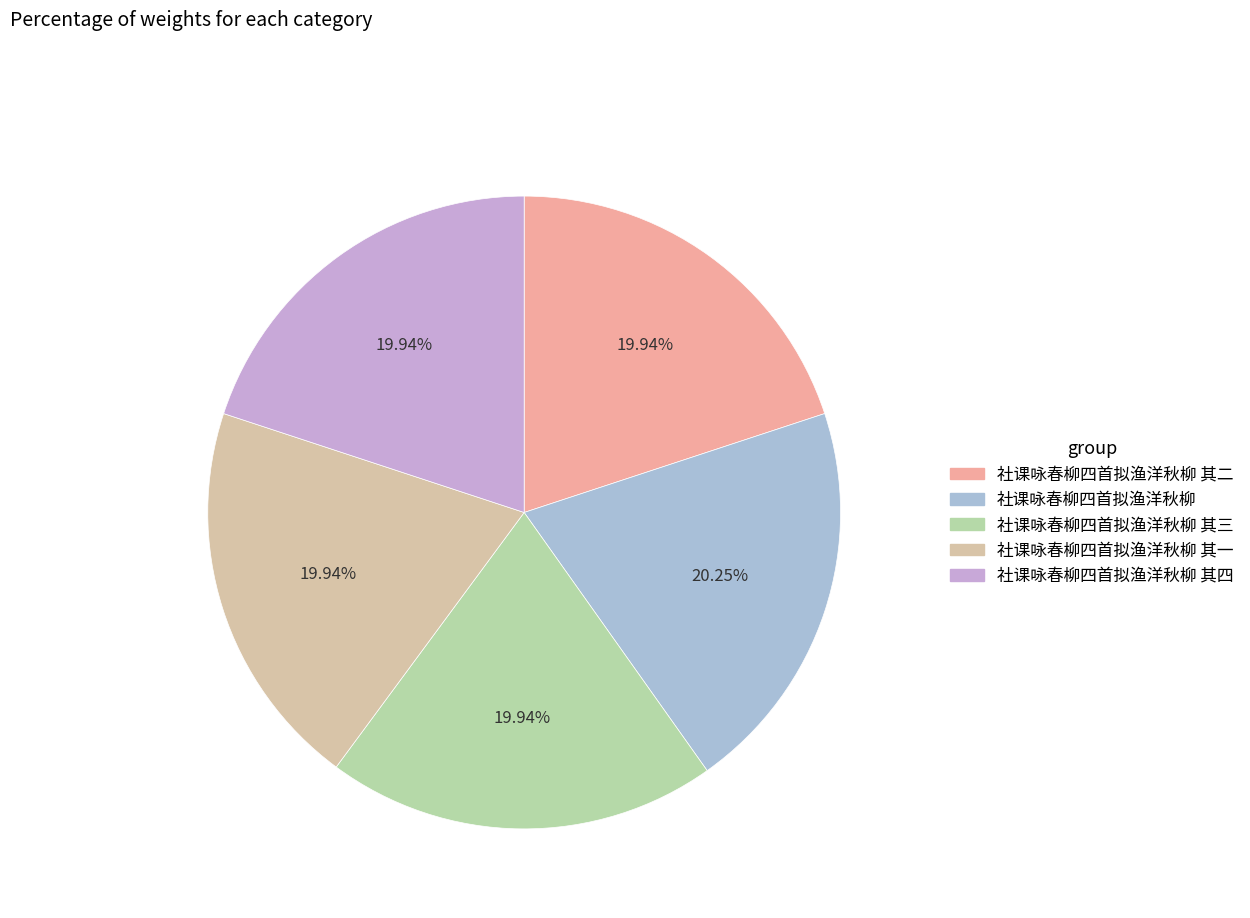

Rank the categories by value from highest to lowest.

社课咏春柳四首拟渔洋秋柳, 社课咏春柳四首拟渔洋秋柳 其四, 社课咏春柳四首拟渔洋秋柳 其三, 社课咏春柳四首拟渔洋秋柳 其二, 社课咏春柳四首拟渔洋秋柳 其一